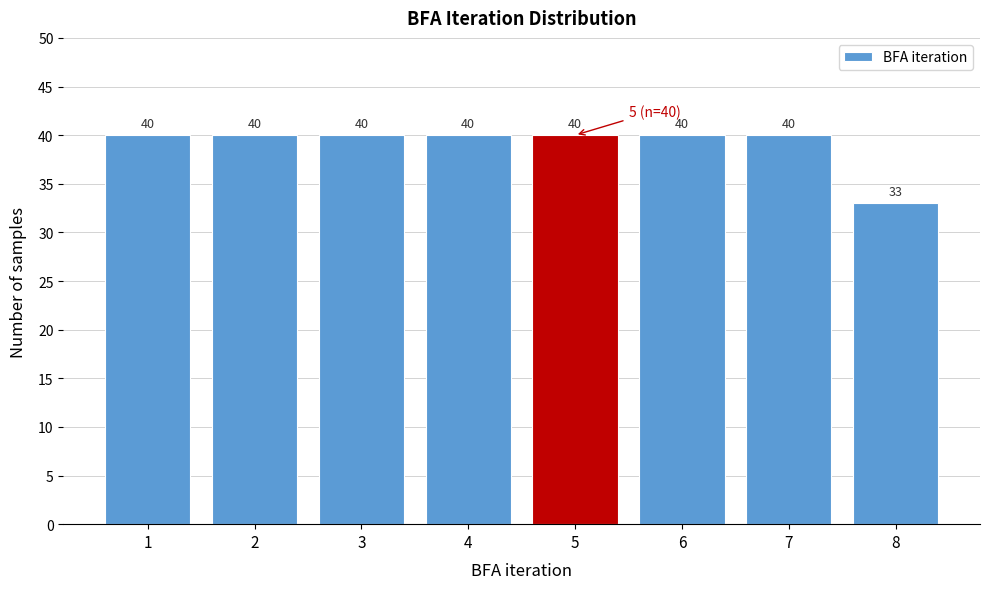

Reading right to left, extract all data points from this chart.

33	40	40	40	40	40	40	40